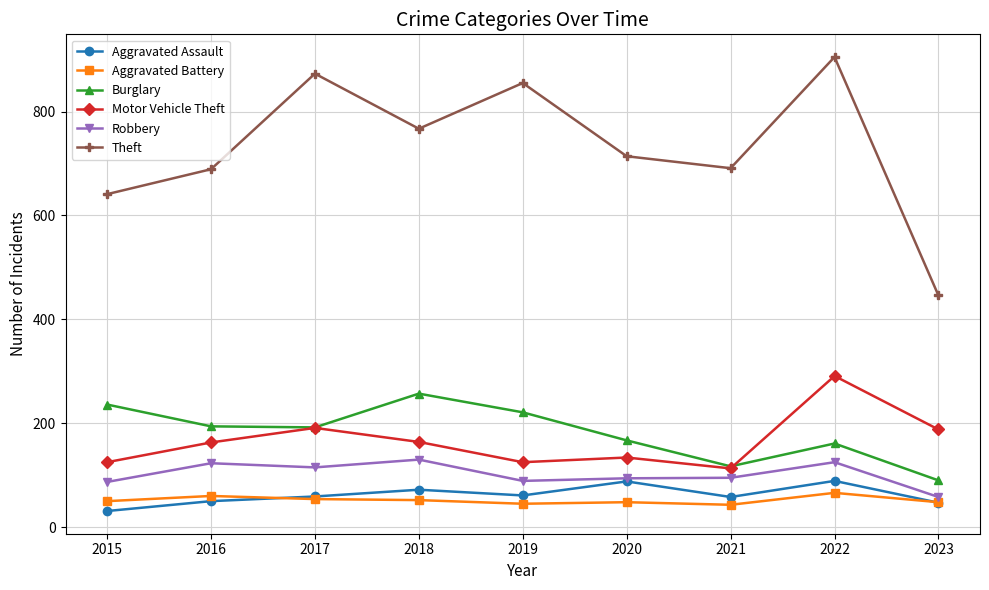

Is the value of Motor Vehicle Theft at 2015 greater than the value of Burglary at 2021?

Yes